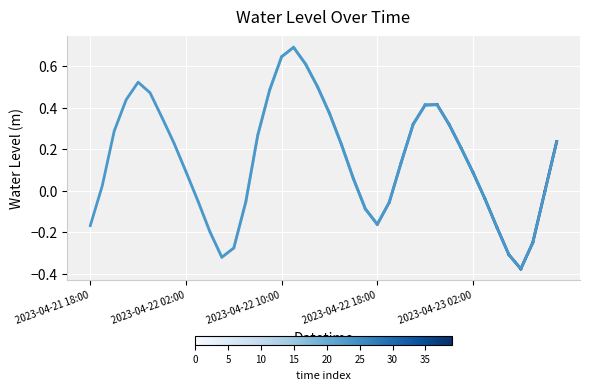

What is the maximum value shown in the chart?

0.7